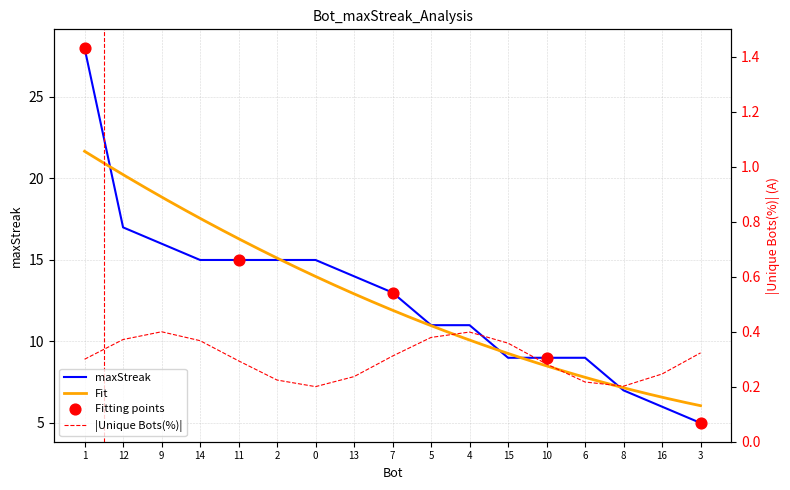

Between 4 and 2, which is larger?

2